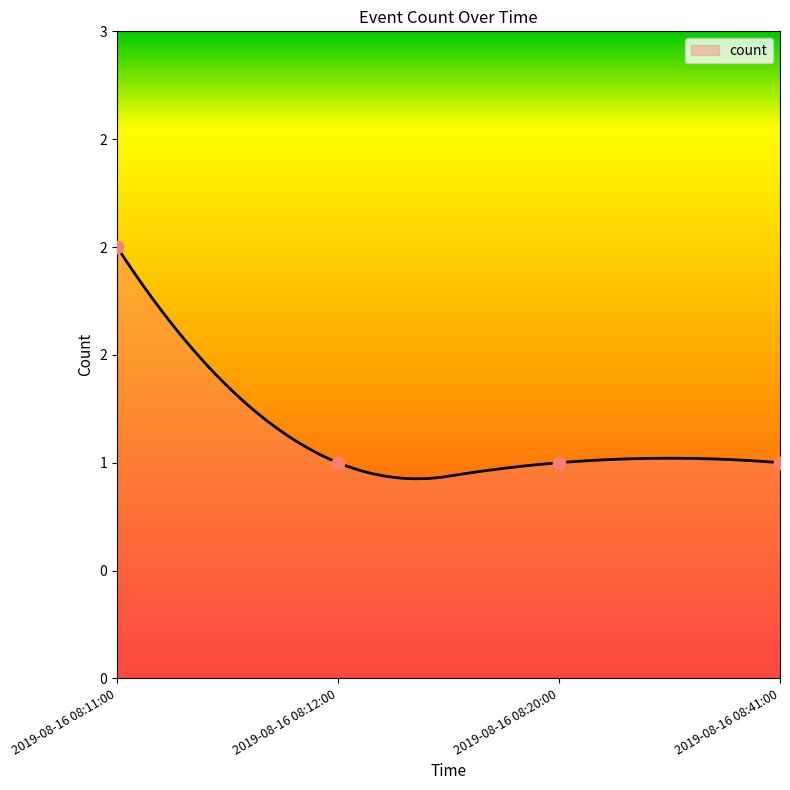

Approximately how many times larger is the value at 2019-08-16 08:41:00 compared to 2019-08-16 08:20:00?

1.0